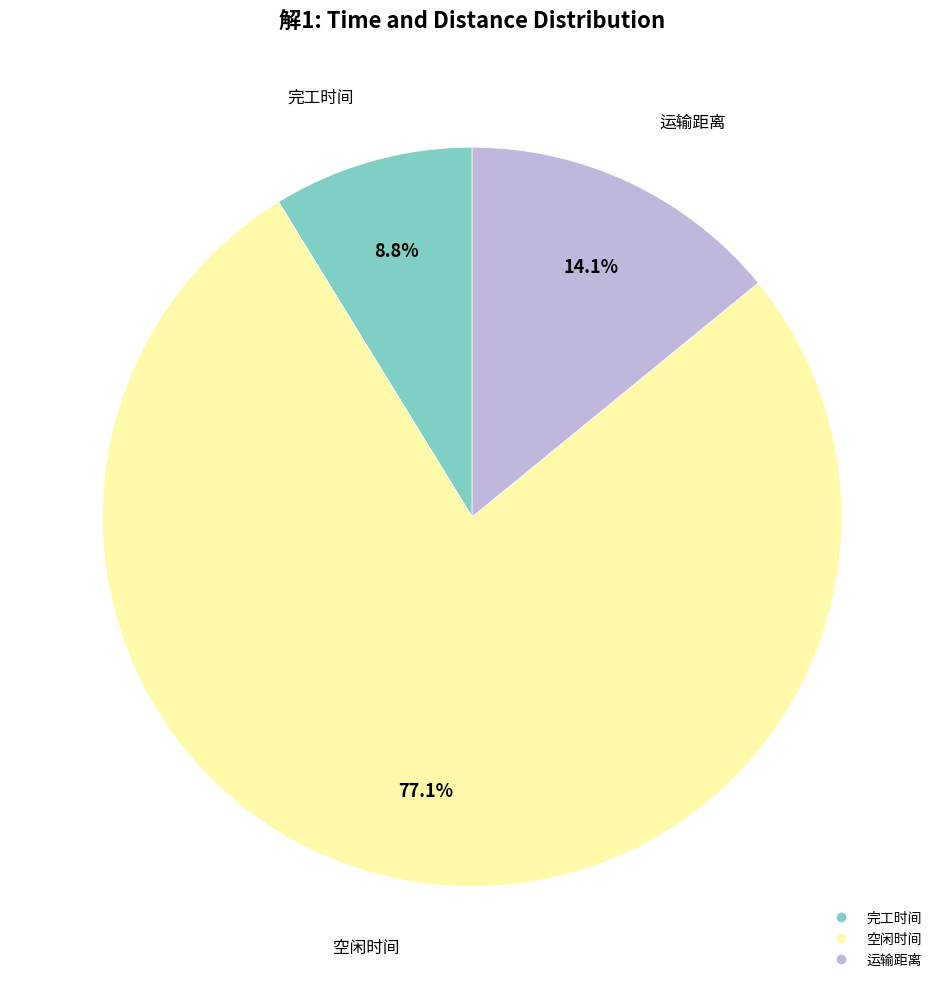

To the nearest percent, what percentage of the pie is 运输距离?

14%